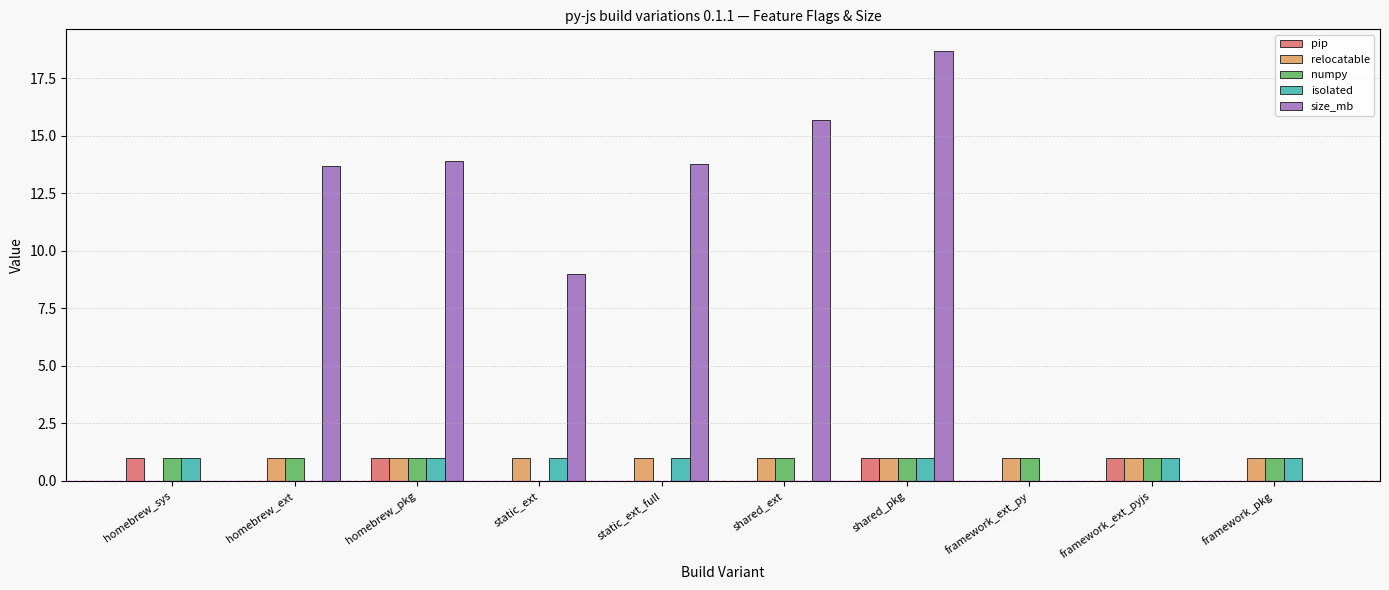

Does the chart contain stacked bars?

No